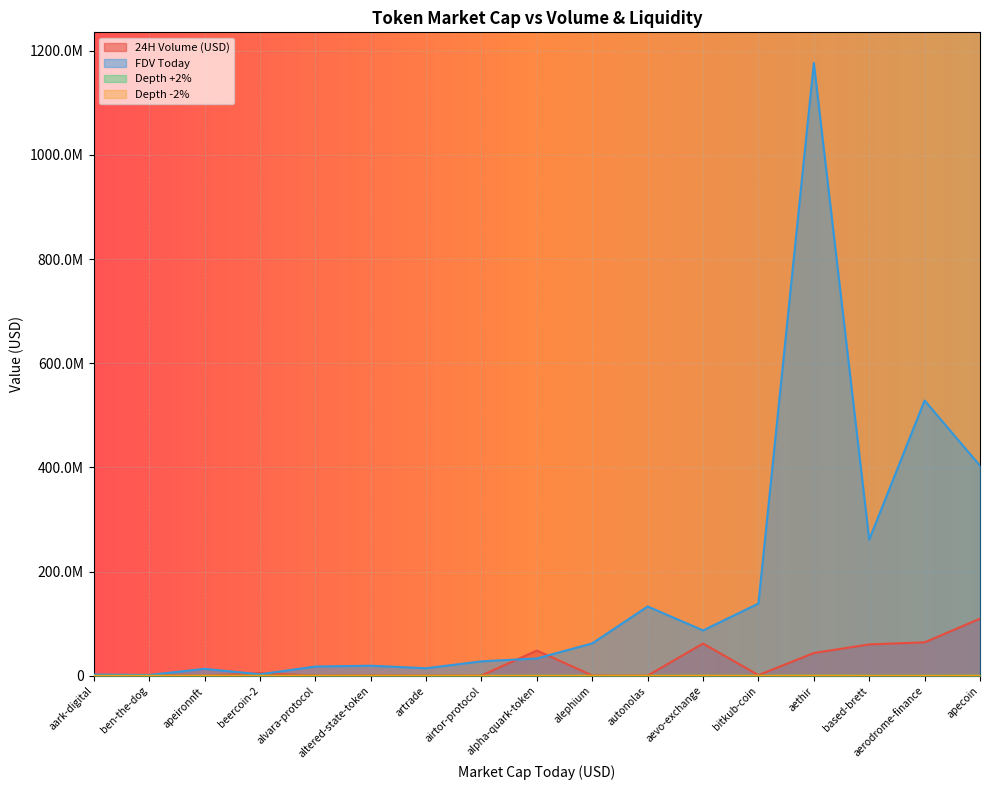

Reading left to right, what are all the values shown in this chart?

24H Volume (USD): aark-digital=112880.0	aerodrome-finance=64258203.0	aethir=43802761.0	aevo-exchange=61952780.0	airtor-protocol=625193.0	alephium=688861.0	alpha-quark-token=48549169.0	altered-state-token=968962.0	alvara-protocol=494264.0	apecoin=109724469.0	apeironnft=92105.0	artrade=646377.0	autonolas=412175.0	based-brett=60279864.0	beercoin-2=5207796.0	ben-the-dog=1415474.0	bitkub-coin=1343906.0
FDV Today: aark-digital=2428498.0	aerodrome-finance=528525875.0	aethir=1176457074.0	aevo-exchange=87107774.0	airtor-protocol=27798441.0	alephium=62259434.0	alpha-quark-token=33323968.0	altered-state-token=19371254.0	alvara-protocol=17818377.0	apecoin=403325562.0	apeironnft=13394021.0	artrade=14568858.0	autonolas=133116026.0	based-brett=261426838.0	beercoin-2=2905535.0	ben-the-dog=1578643.0	bitkub-coin=138689536.0
Depth +2%: aark-digital=177.6	aerodrome-finance=35325.1	aethir=235189.4	aevo-exchange=77040.3	airtor-protocol=634.8	alephium=9071.9	alpha-quark-token=5485.1	altered-state-token=1613.0	alvara-protocol=0.0	apecoin=89778.0	apeironnft=0.0	artrade=0.0	autonolas=0.0	based-brett=12936.2	beercoin-2=0.0	ben-the-dog=0.0	bitkub-coin=5608.8
Depth -2%: aark-digital=955.1	aerodrome-finance=36724.2	aethir=268804.6	aevo-exchange=152624.5	airtor-protocol=1637.9	alephium=8781.2	alpha-quark-token=5475.3	altered-state-token=1773.7	alvara-protocol=0.0	apecoin=117475.4	apeironnft=0.0	artrade=0.0	autonolas=0.0	based-brett=33753.7	beercoin-2=0.0	ben-the-dog=0.0	bitkub-coin=11031.9